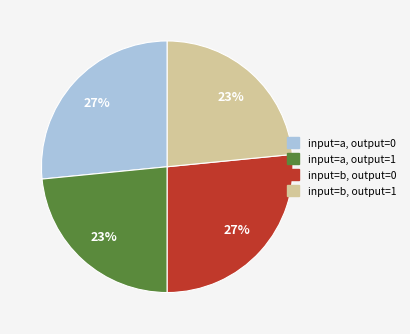

True or false: input=b, output=1 accounts for 23% of the total.

True